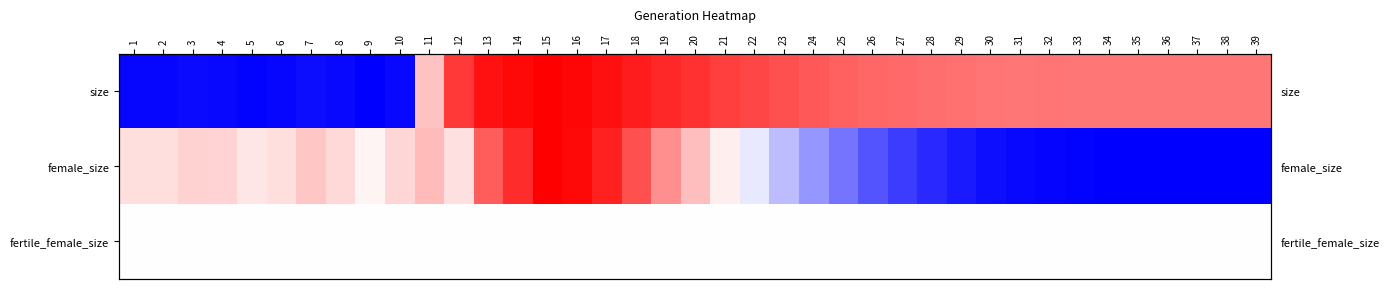

At 30, list the series in order from largest to smallest.

size, fertile_female_size, female_size